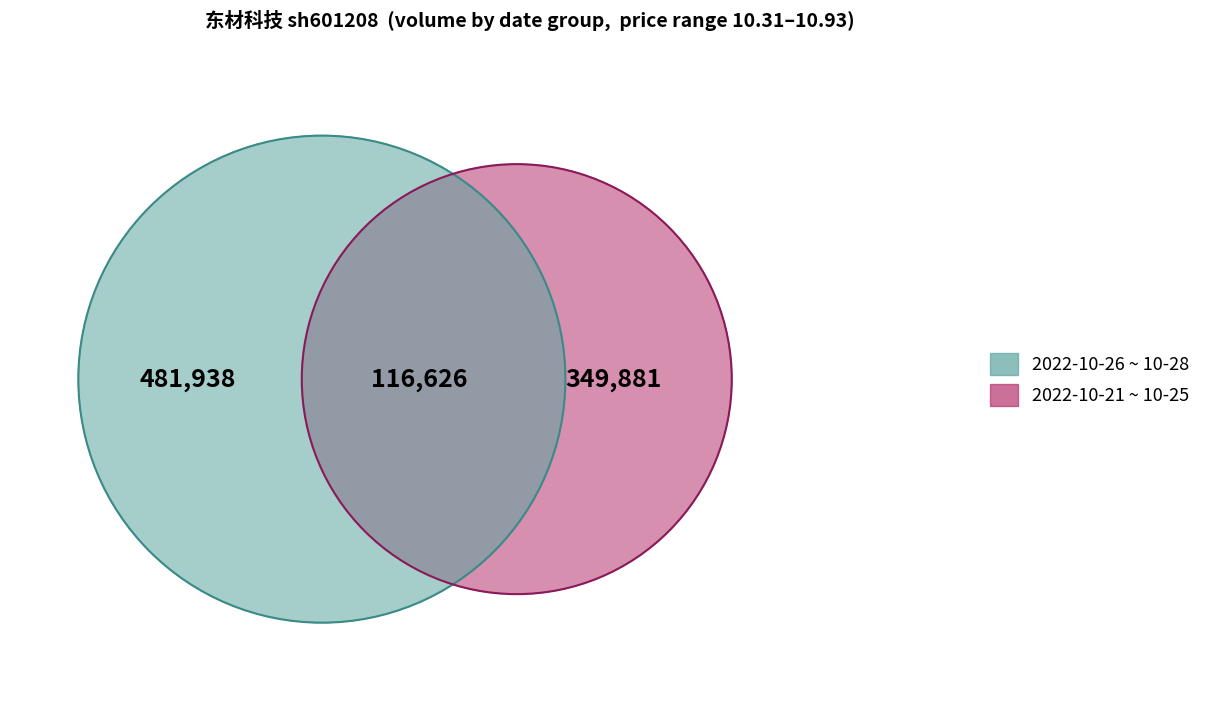

True or false: 2022-10-28 accounts for 10% of the total.

False